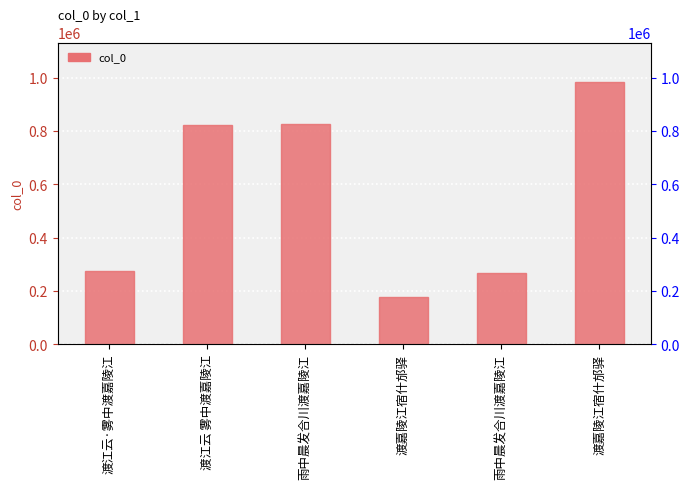

Where is the data nearest to the value 581595?

渡江云 雾中渡嘉陵江